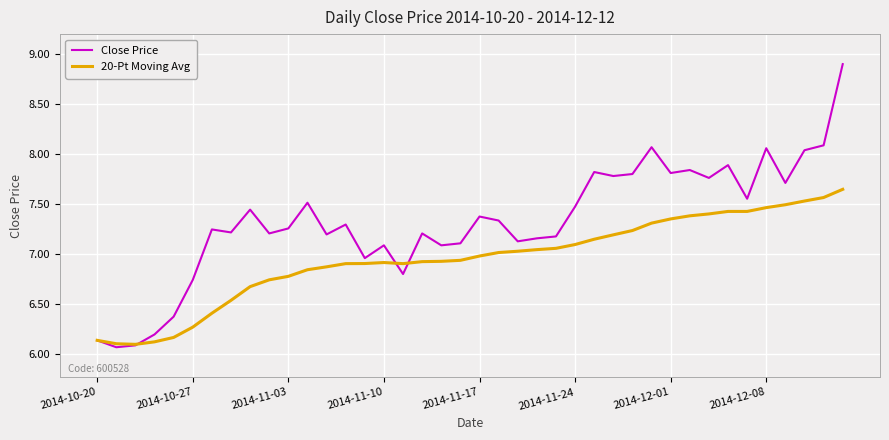

In Close Price, how many points are lower than both neighbors (excluding endpoints)?

13